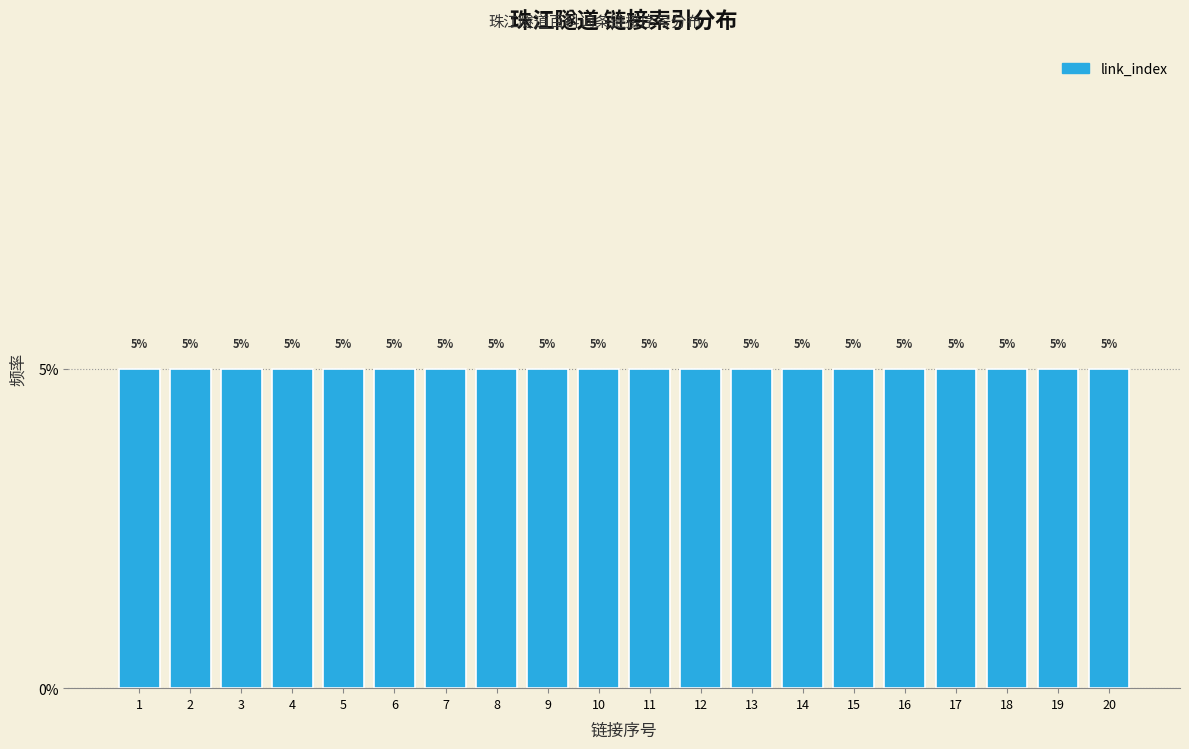

What is the height of the bar covering 5.5 to 6.5 on the x-axis?

5